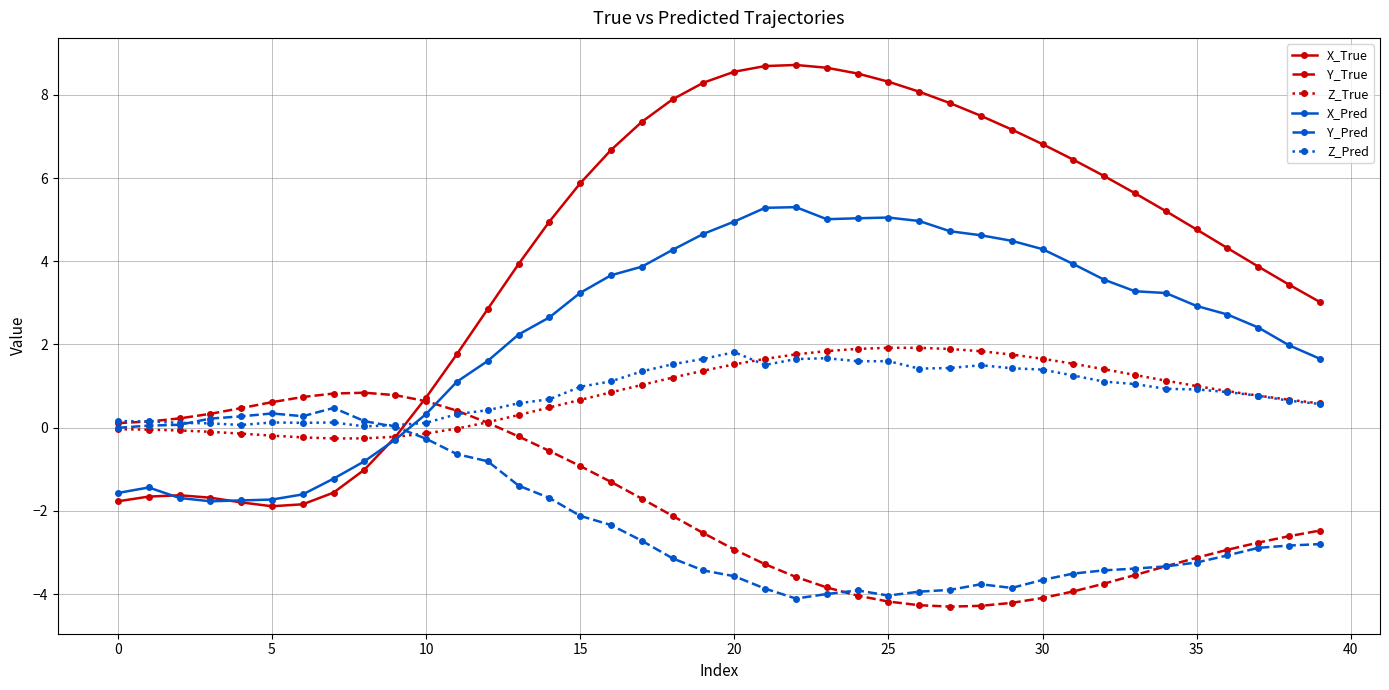

Does the chart have visible grid lines?

Yes